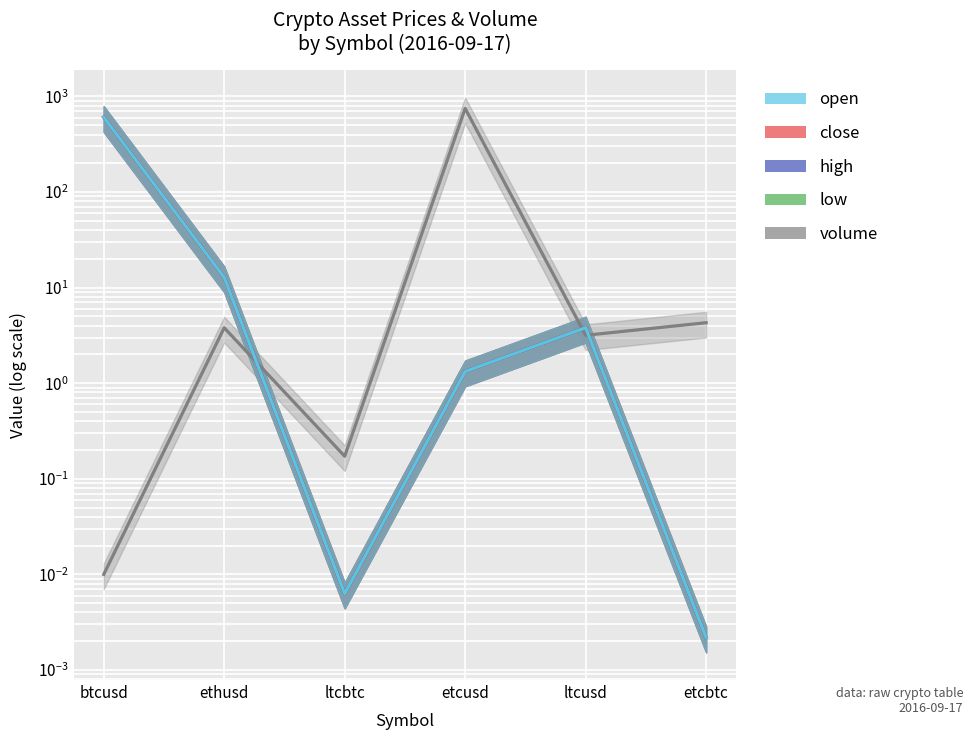

What is the label of the 3rd point from the right?

etcusd